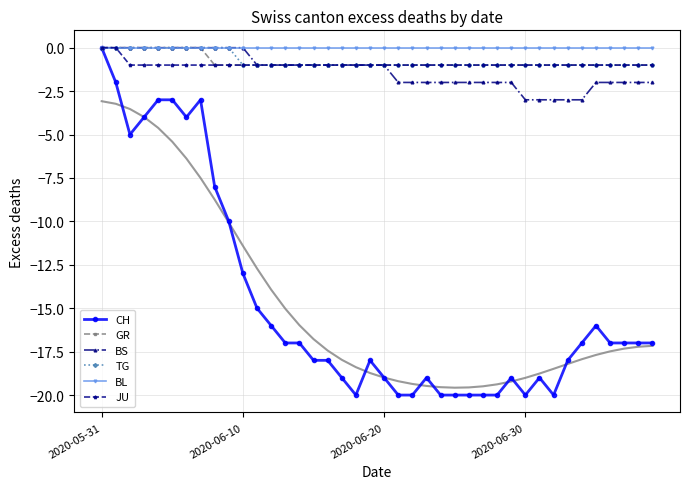

Reading left to right, transcribe all the data shown in this chart.

CH: 0	-2	-5	-4	-3	-3	-4	-3	-8	-10	-13	-15	-16	-17	-17	-18	-18	-19	-20	-18	-19	-20	-20	-19	-20	-20	-20	-20	-20	-19	-20	-19	-20	-18	-17	-16	-17	-17	-17	-17
GR: 0	0	0	0	0	0	0	0	-1	-1	-1	-1	-1	-1	-1	-1	-1	-1	-1	-1	-1	-1	-1	-1	-1	-1	-1	-1	-1	-1	-1	-1	-1	-1	-1	-1	-1	-1	-1	-1
BS: 0	0	0	0	0	0	0	0	0	0	0	-1	-1	-1	-1	-1	-1	-1	-1	-1	-1	-2	-2	-2	-2	-2	-2	-2	-2	-2	-3	-3	-3	-3	-3	-2	-2	-2	-2	-2
TG: 0	0	0	0	0	0	0	0	0	0	-1	-1	-1	-1	-1	-1	-1	-1	-1	-1	-1	-1	-1	-1	-1	-1	-1	-1	-1	-1	-1	-1	-1	-1	-1	-1	-1	-1	-1	-1
BL: 0	0	0	0	0	0	0	0	0	0	0	0	0	0	0	0	0	0	0	0	0	0	0	0	0	0	0	0	0	0	0	0	0	0	0	0	0	0	0	0
JU: 0	0	-1	-1	-1	-1	-1	-1	-1	-1	-1	-1	-1	-1	-1	-1	-1	-1	-1	-1	-1	-1	-1	-1	-1	-1	-1	-1	-1	-1	-1	-1	-1	-1	-1	-1	-1	-1	-1	-1